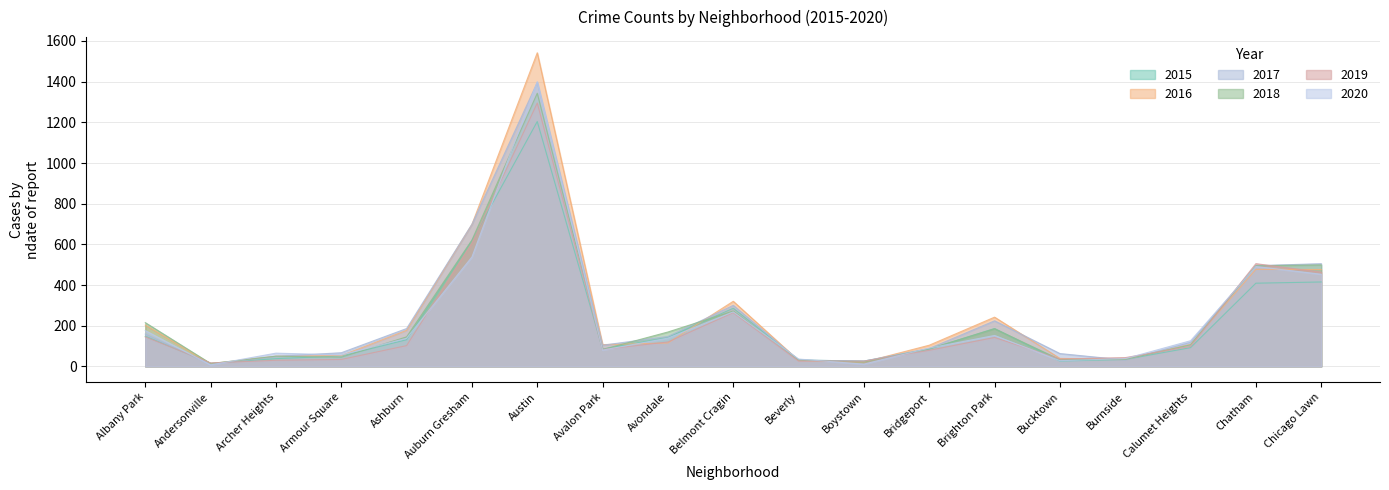

At which label is 2019 closest to 656?

Auburn Gresham